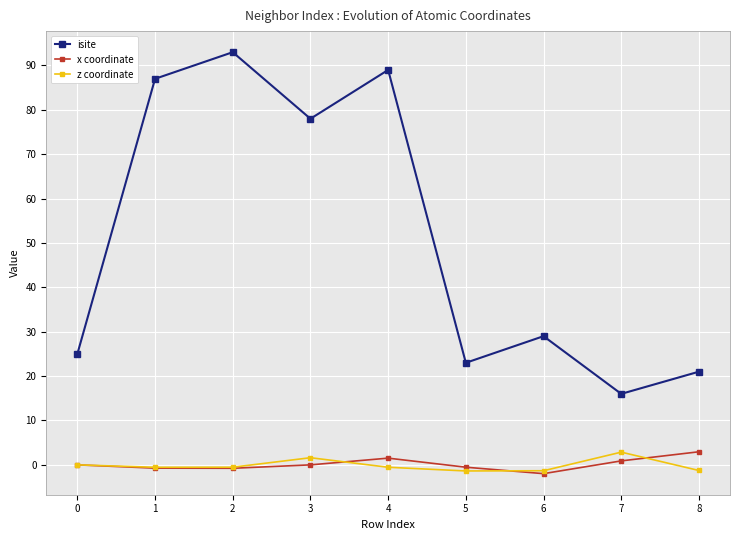

At which category does isite reach its first local valley?

3